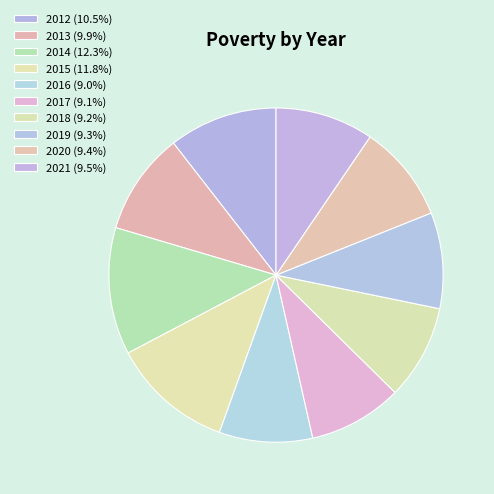

To the nearest percent, what is the difference between the largest and smallest slice percentages?

3%